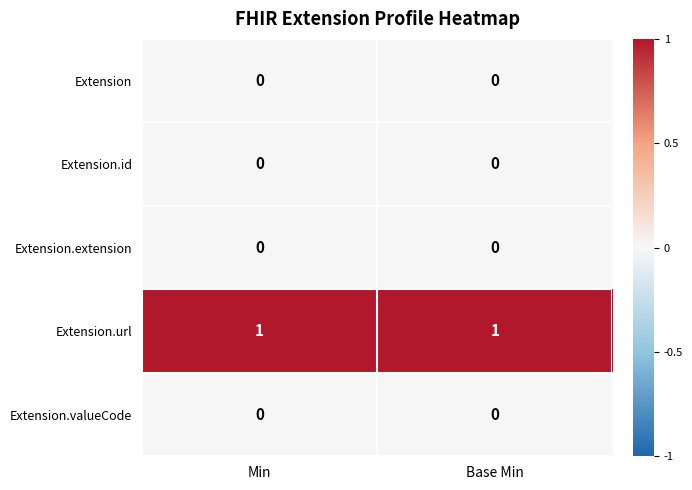

Which series has the largest total across all categories?

Extension.url